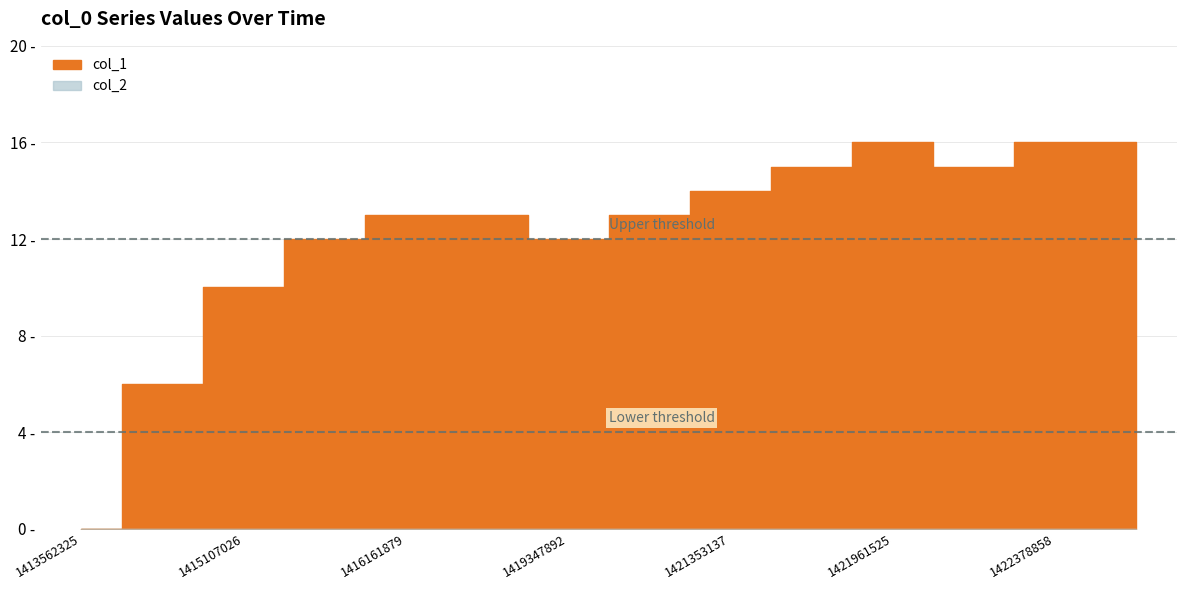

What is the value of the 13th point from the left?

16